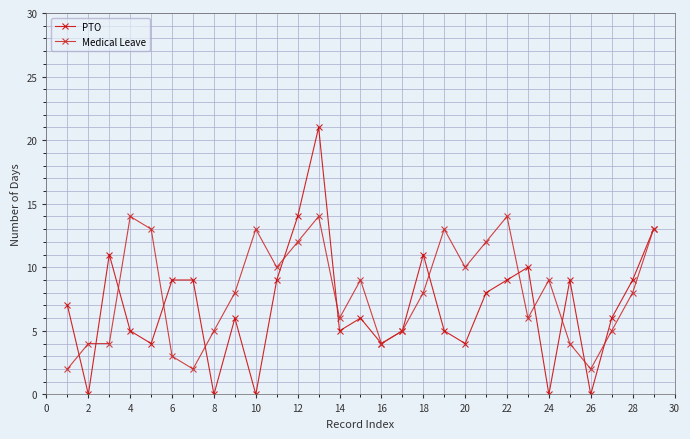

List the series in order of their peak value, highest first.

PTO, Medical Leave